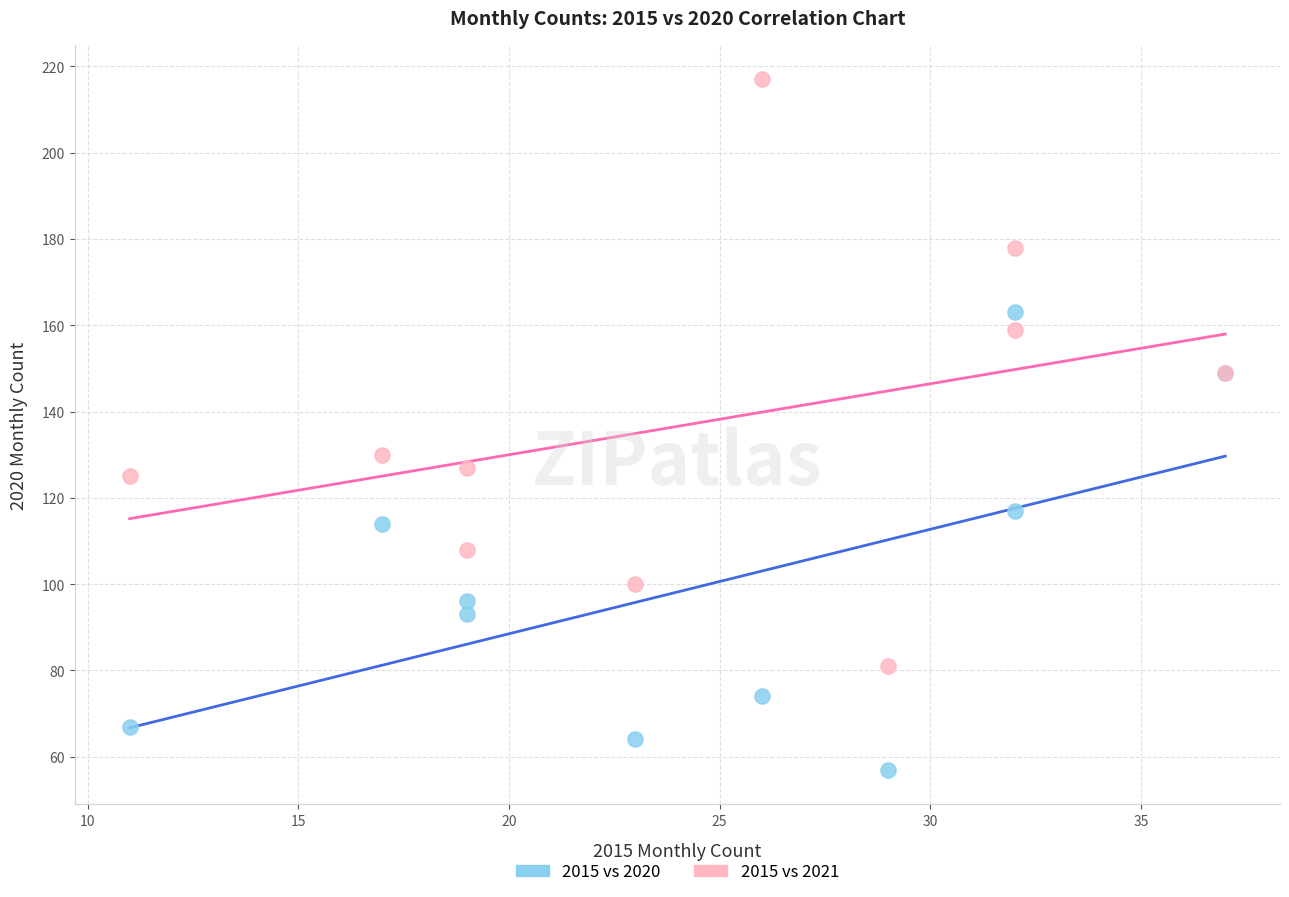

Across all series, what Y value is closest to 137?

130